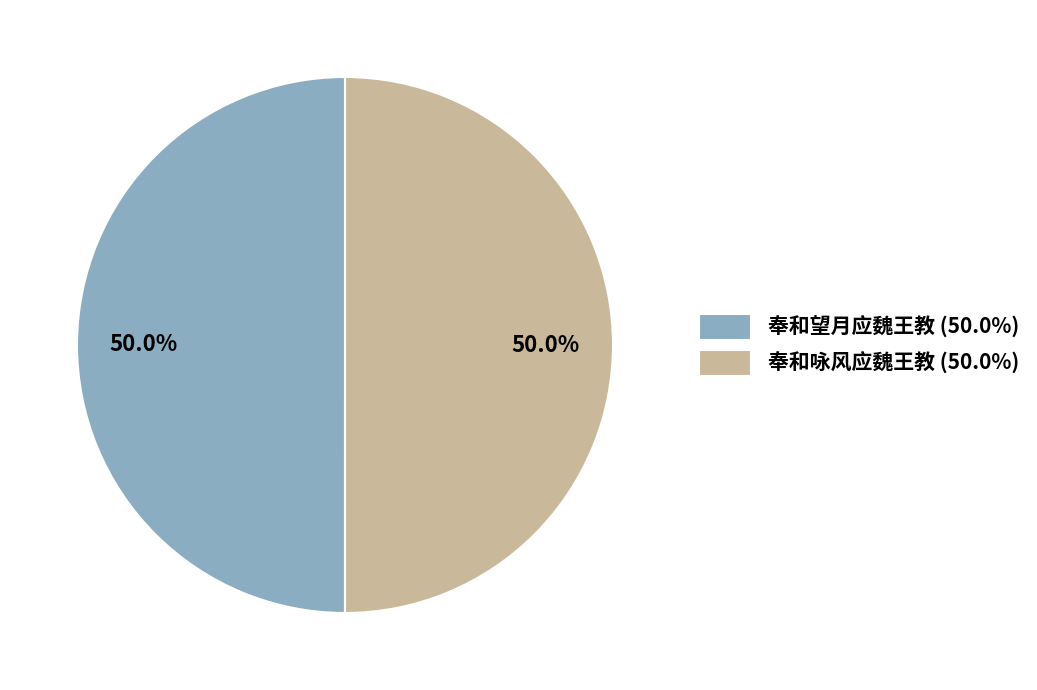

Combined, what portion of the pie is 奉和望月应魏王教 (50.0%) and 奉和咏风应魏王教 (50.0%)?

100.0%